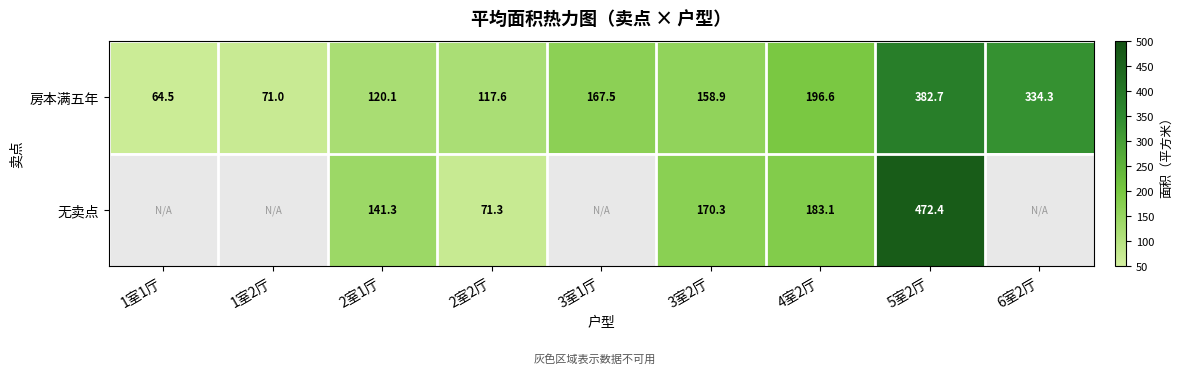

At which category is the sum across all series the highest?

5室2厅